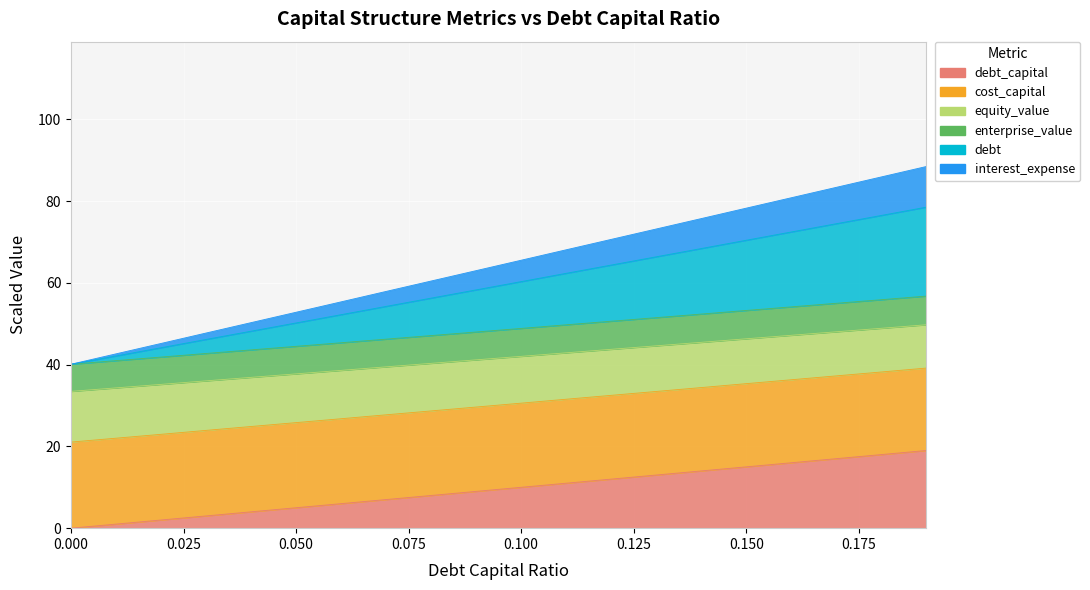

What is the highest value of the debt_capital series?

19.0